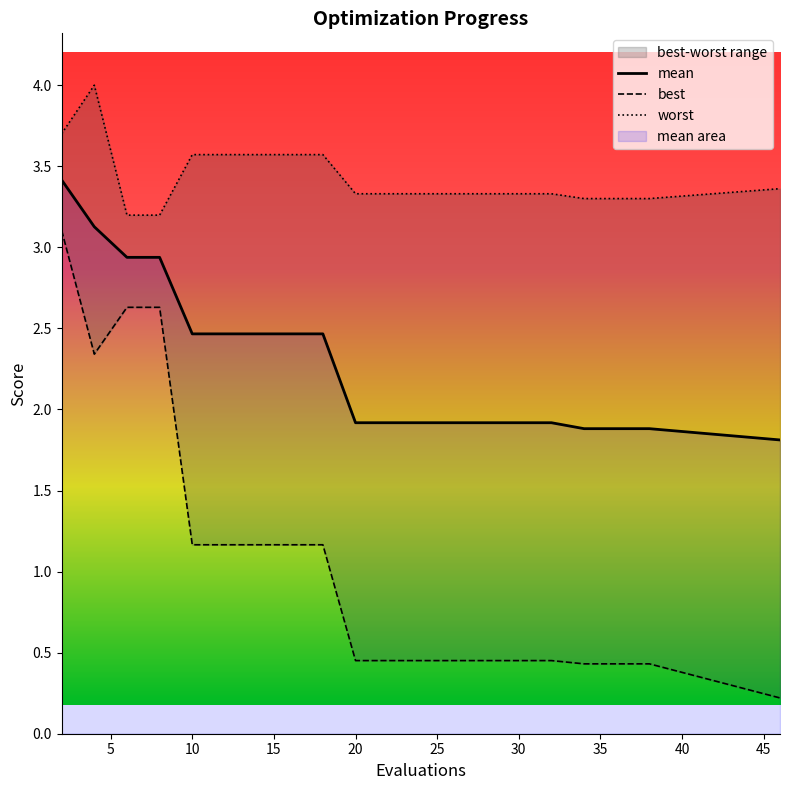

True or false: best has more than 2 interior local peaks.

False